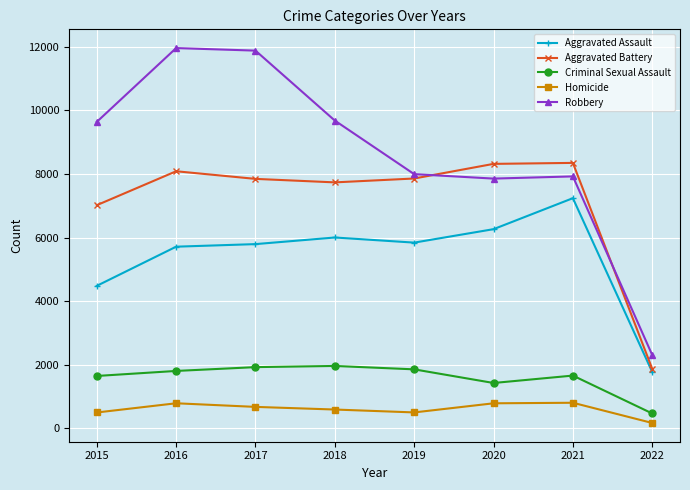

What is the value of the Aggravated Assault point at the 7th from the left?

7238